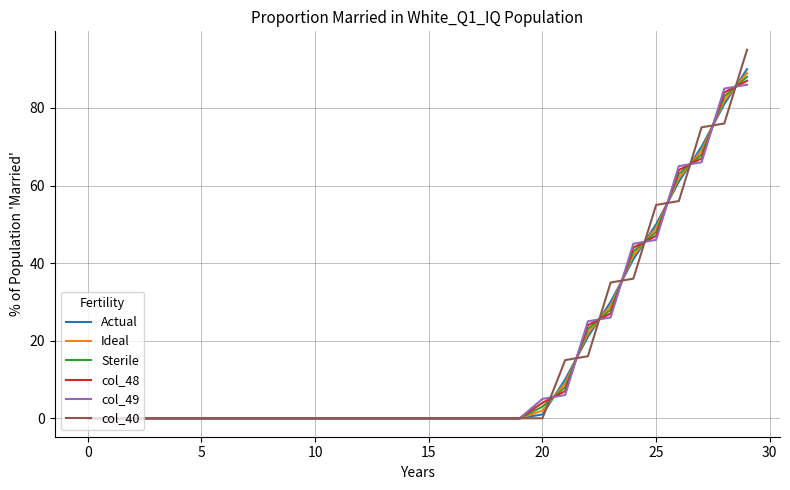

True or false: col_40 and col_49 intersect in this chart.

True